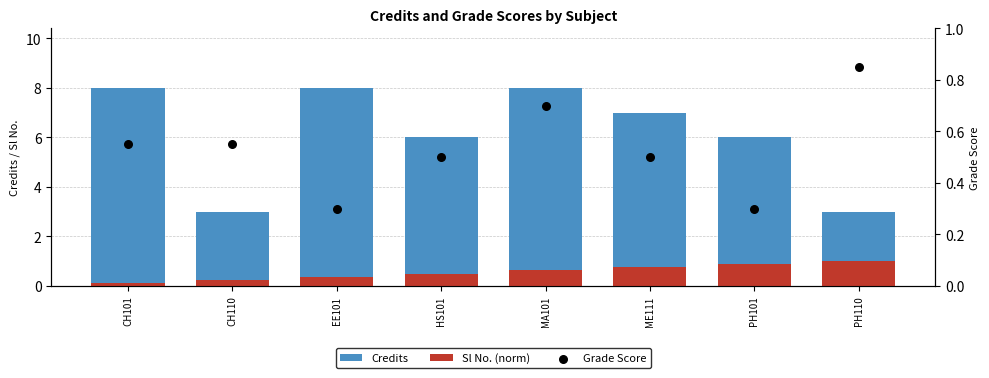

What are all the series names shown in the legend?

Credits, Sl No. (norm), Grade Score